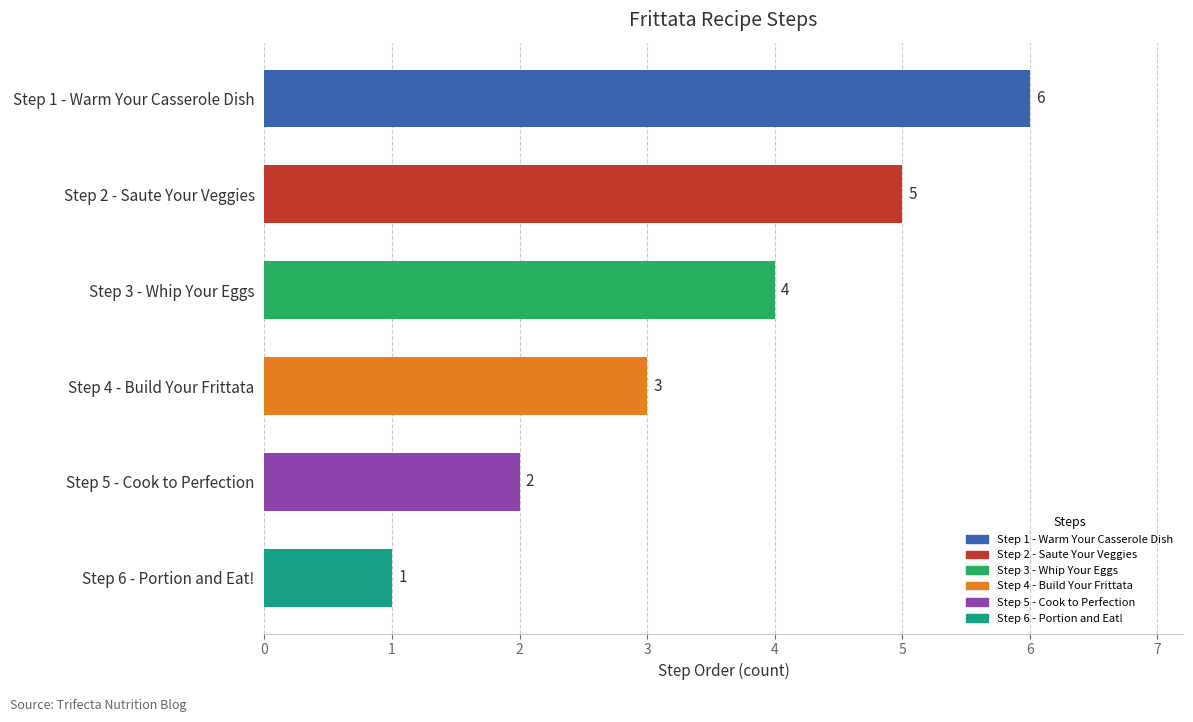

What is the average value?

4